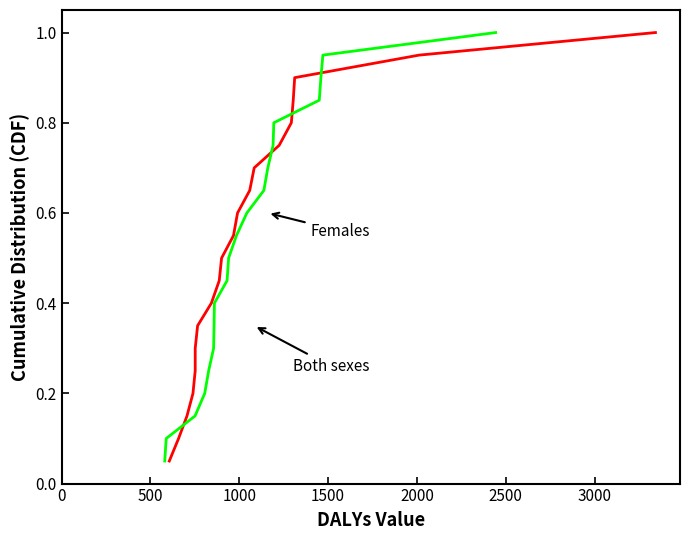

How many lines are shown in the chart?

2